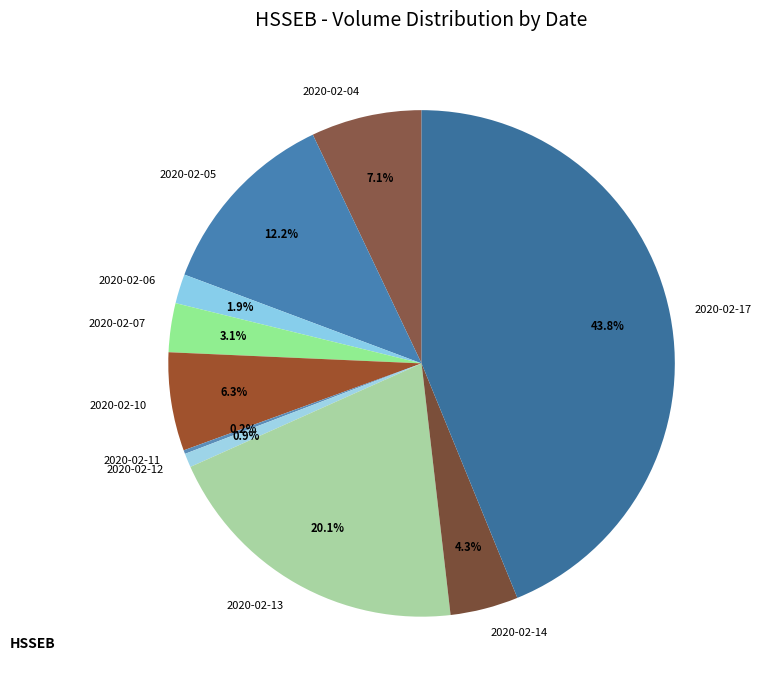

To the nearest percent, what is the difference between the largest and smallest slice percentages?

44%